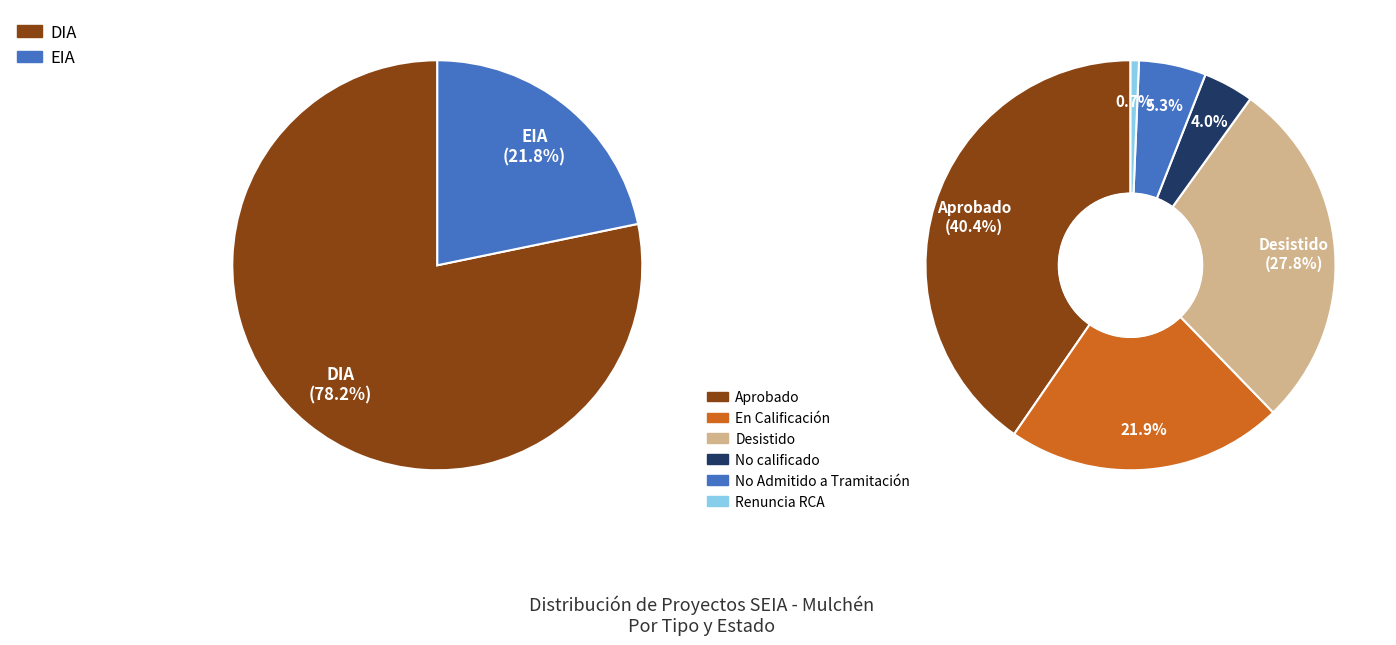

What is the total percentage of DIA and EIA?

100.0%